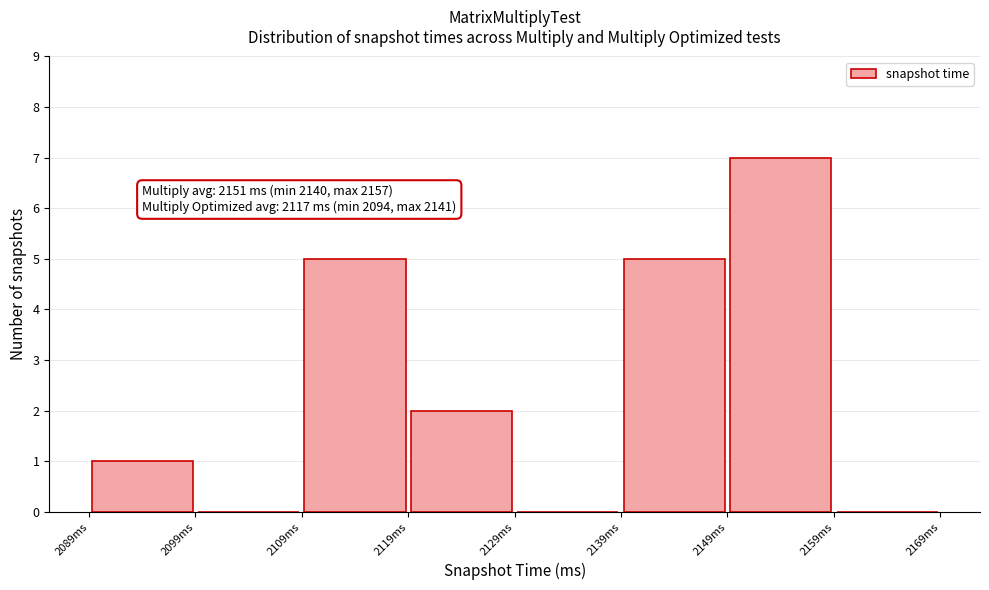

Over which range of the x-axis is the bar tallest?

2149 to 2159